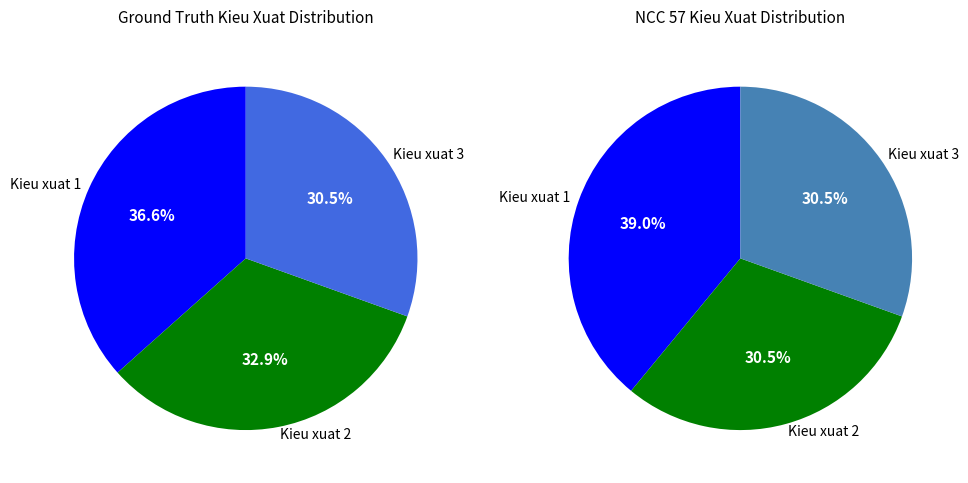

Combined, do Kieu xuat 3 and Kieu xuat 2 account for over 50%?

Yes